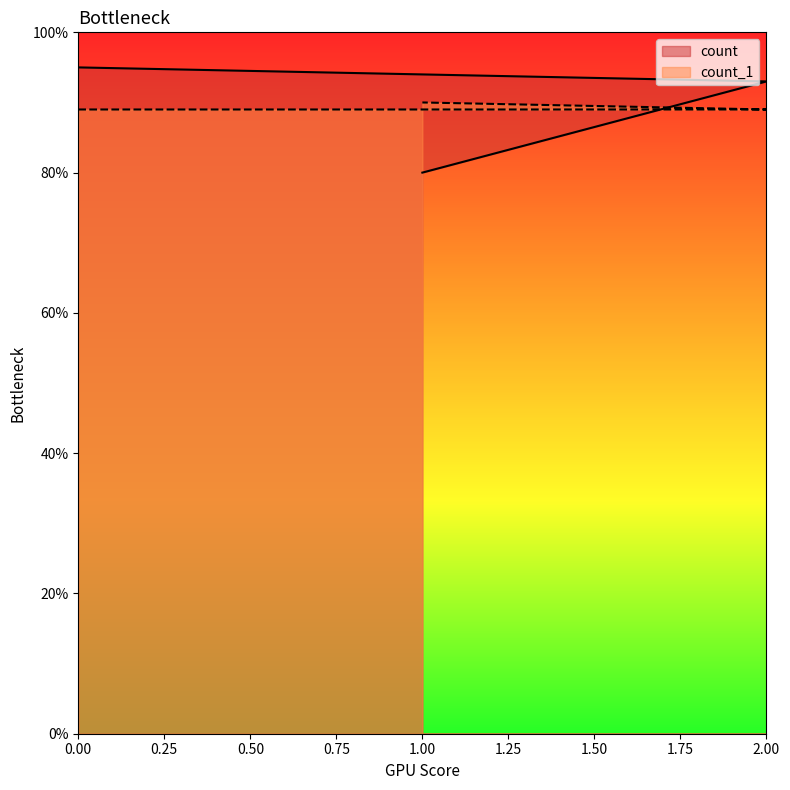

Which has a higher value, 1 or 2?

2